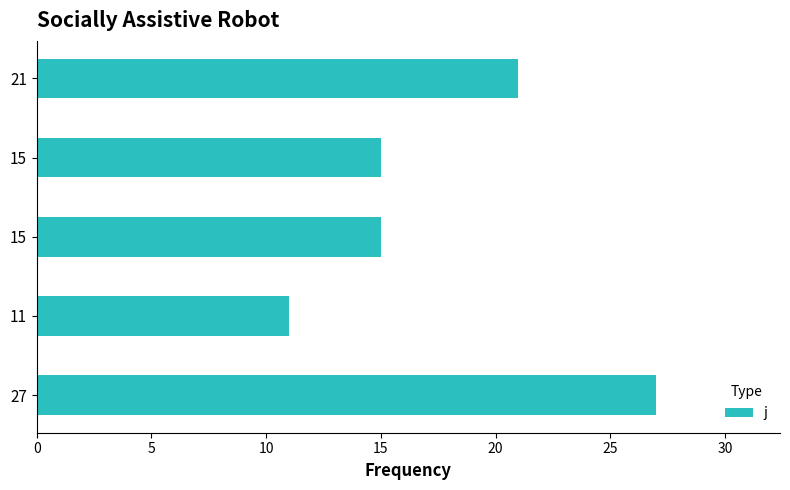

At which label is the value closest to 19?

21